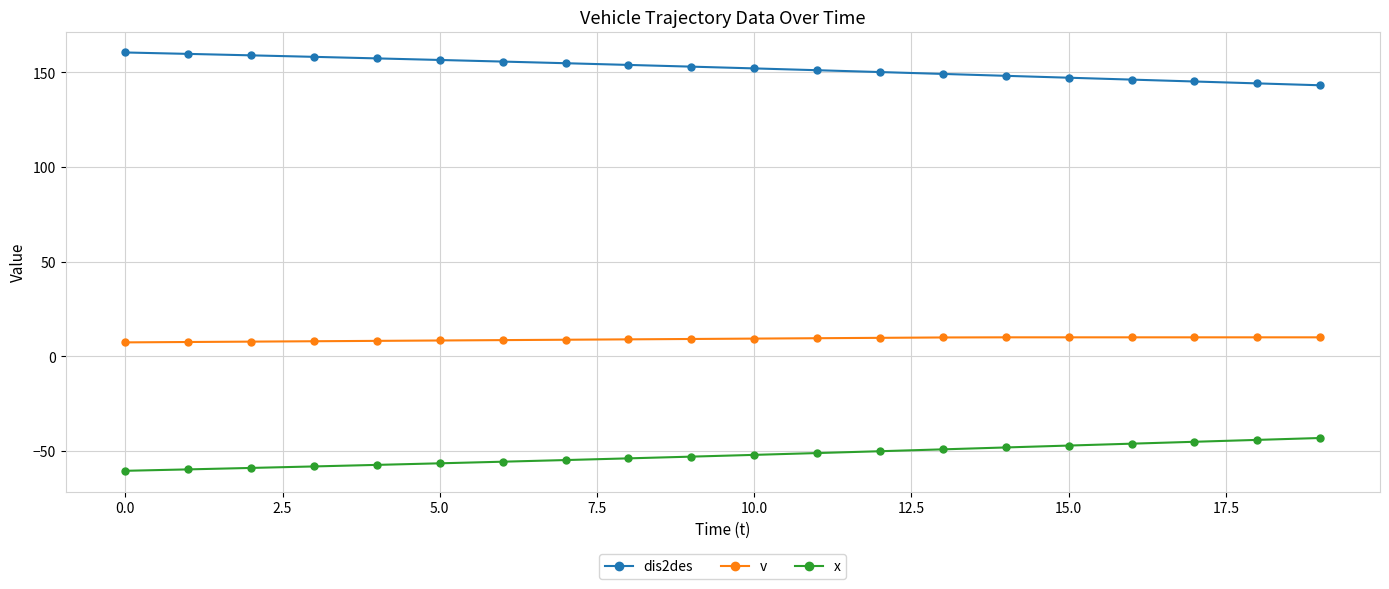

What is the value of the x point at the 5th from the left?

-57.4